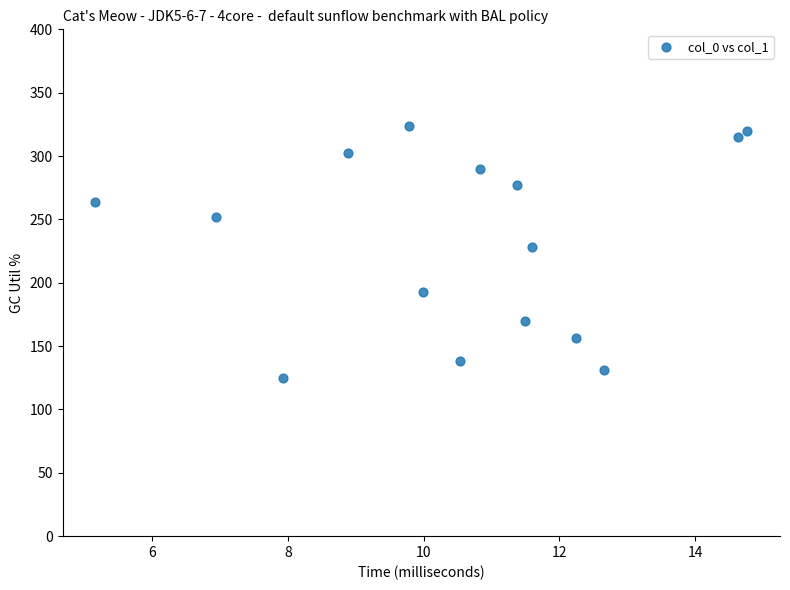

What Y value in the scatter plot is closest to 224?

228.3